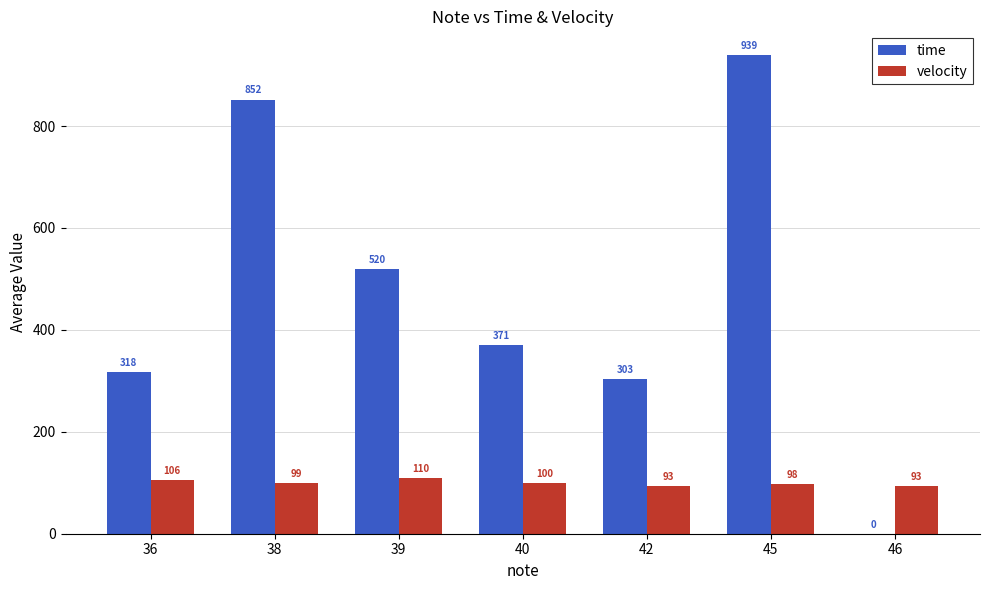

How many velocity values are between 93 and 106?

6